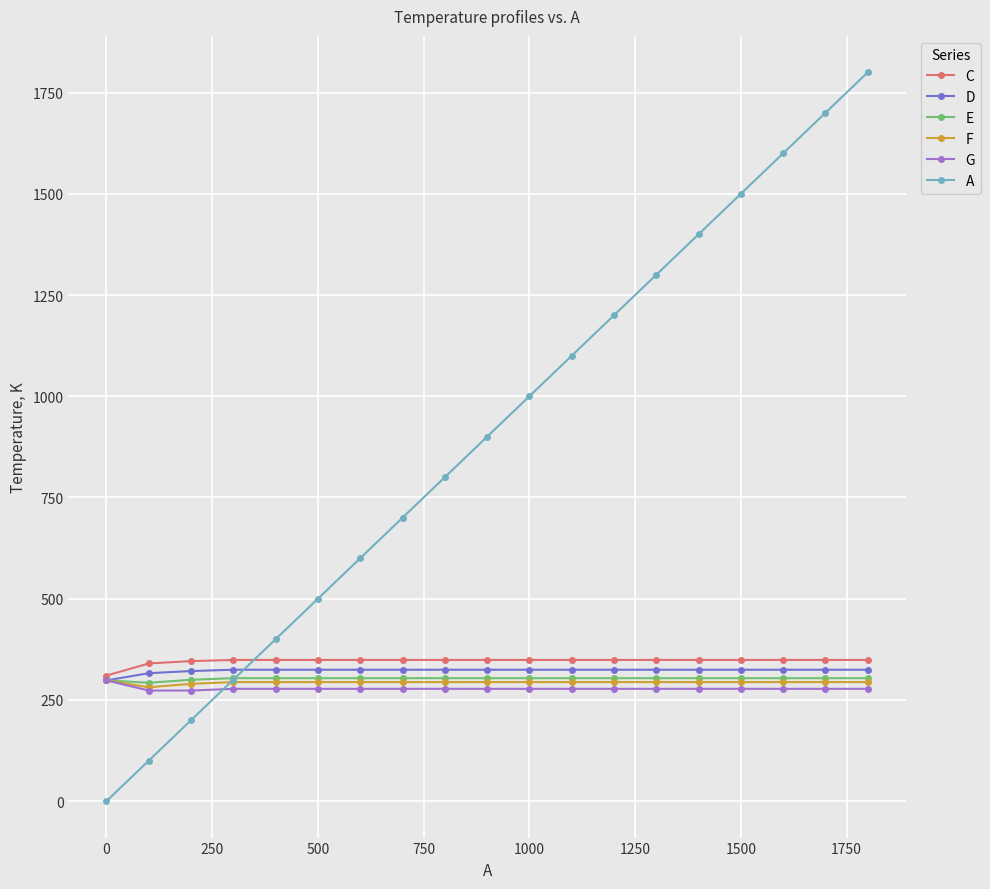

What are all the series names shown in the legend?

C, D, E, F, G, A